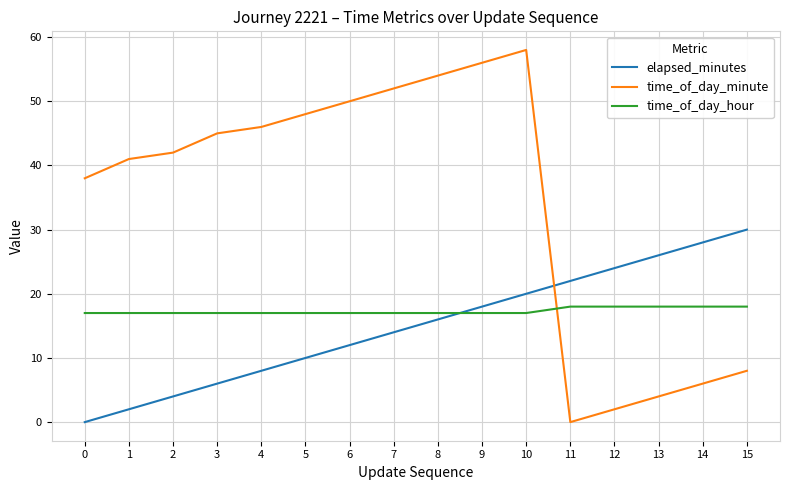

What value does the time_of_day_minute series have at 13?

4